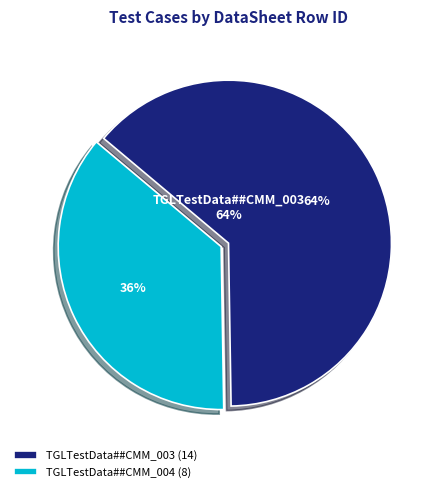

What is the smallest slice in the pie chart?

CMM_004